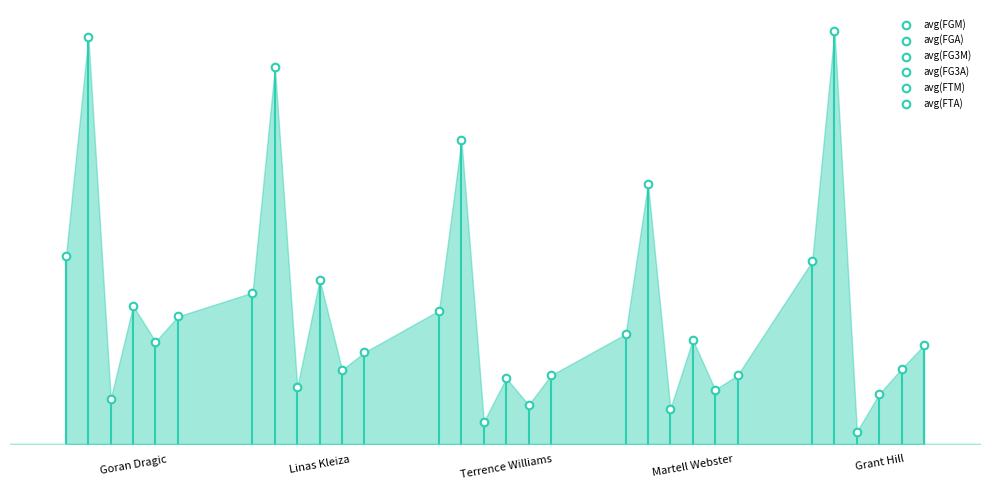

Is the value of avg(FG3A) at Grant Hill greater than the value of avg(FTM) at Terrence Williams?

Yes